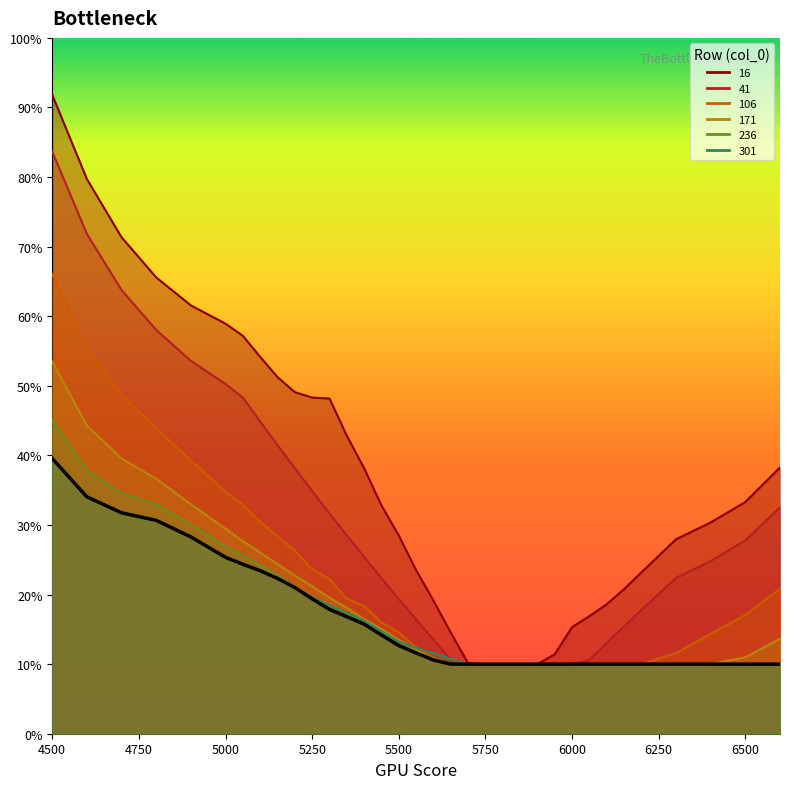

Is the value of 106 at 4900 greater than the value of 41 at 6500?

Yes